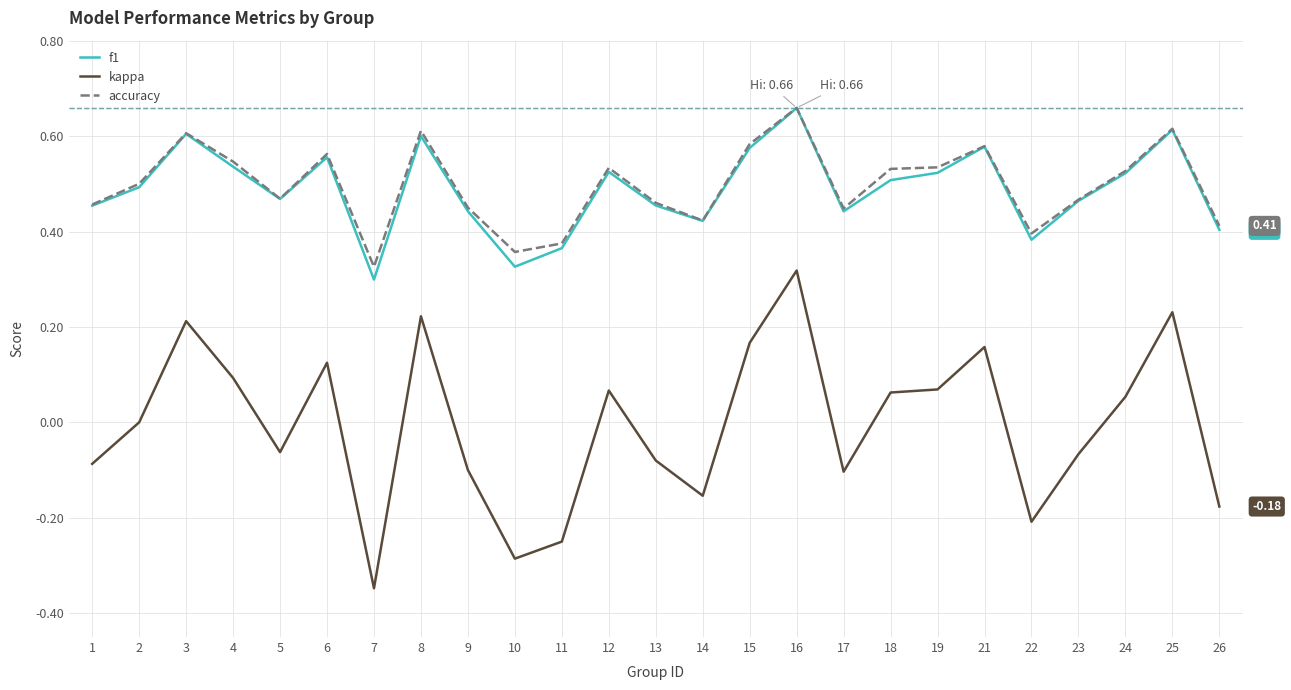

Where is the first local maximum for kappa?

3